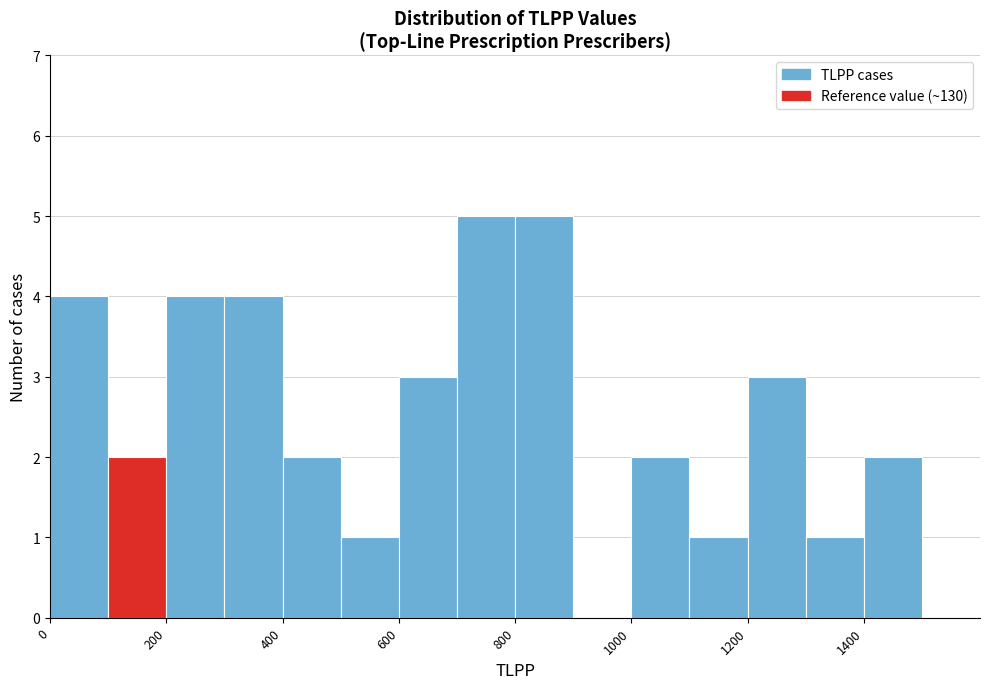

Reading left to right, list every bar in this chart as the range it spans on the x-axis followed by its height. The values are not printed on the chart, so give them approximately, as read against the axis.

0 to 100: 4
100 to 200: 2
200 to 300: 4
300 to 400: 4
400 to 500: 2
500 to 600: 1
600 to 700: 3
700 to 800: 5
800 to 900: 5
900 to 1000: 0
1000 to 1100: 2
1100 to 1200: 1
1200 to 1300: 3
1300 to 1400: 1
1400 to 1500: 2